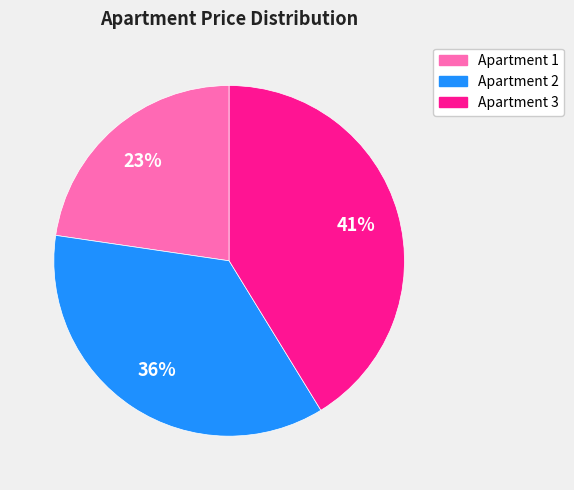

Is there any slice that represents more than half of the pie?

No